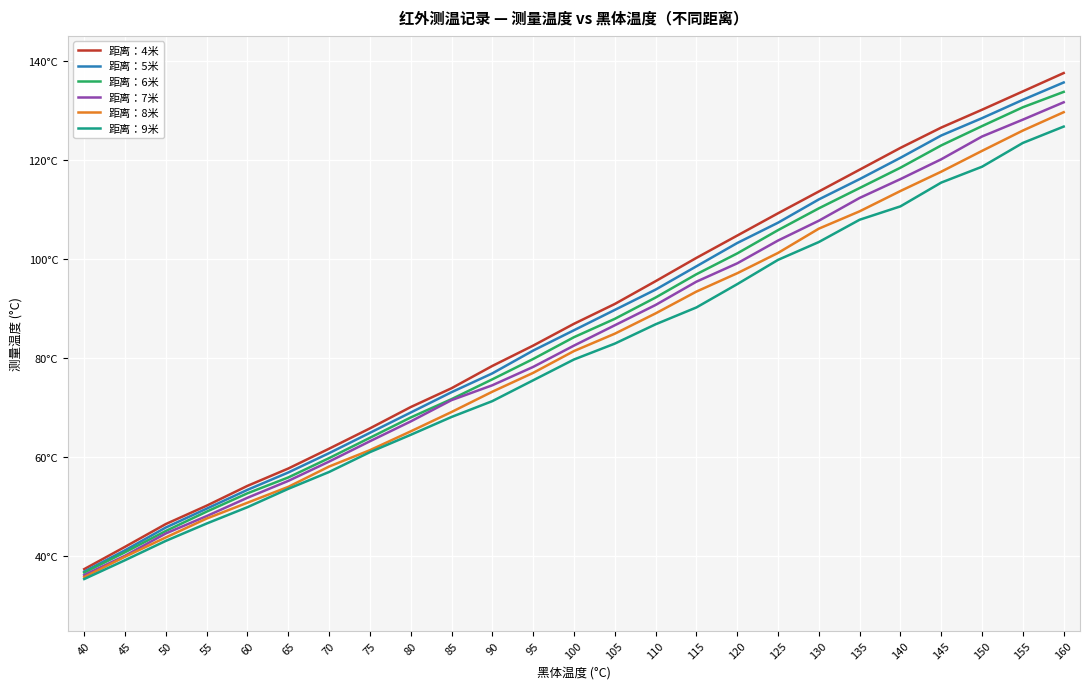

Which series changed the most between 55 and 70?

距离：4米